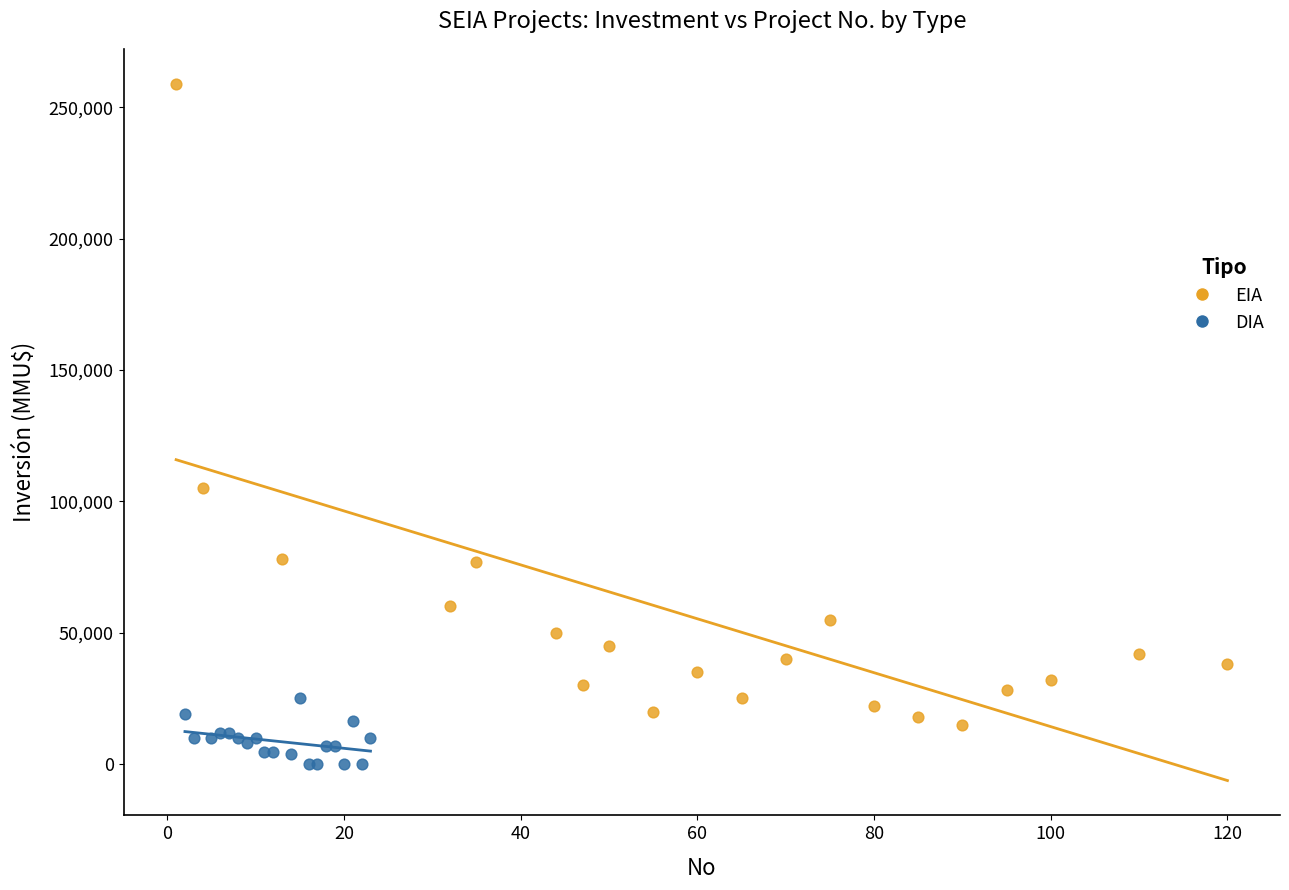

What are all the series names shown in the legend?

EIA, DIA